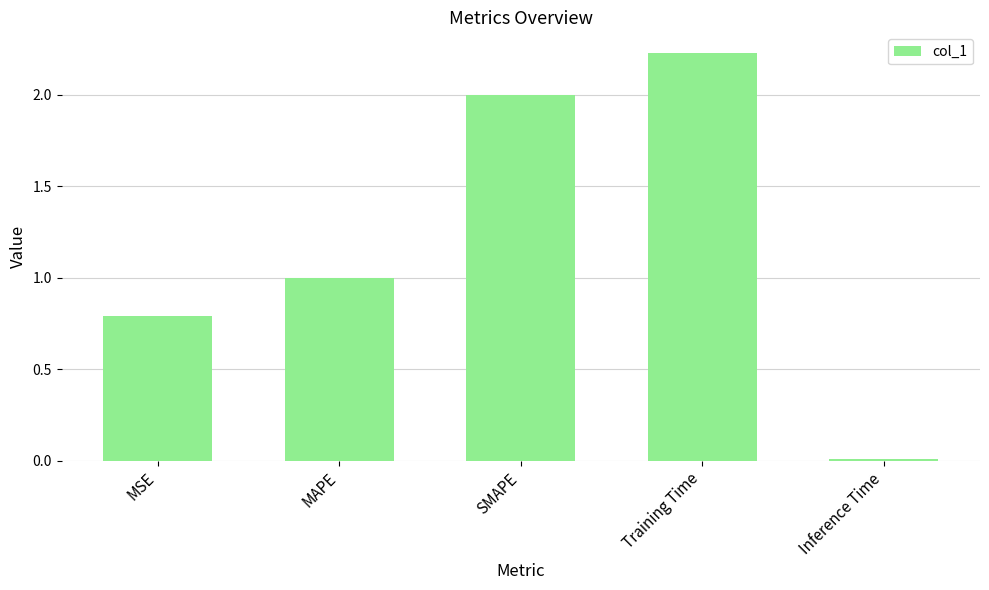

What is the average value?

1.2